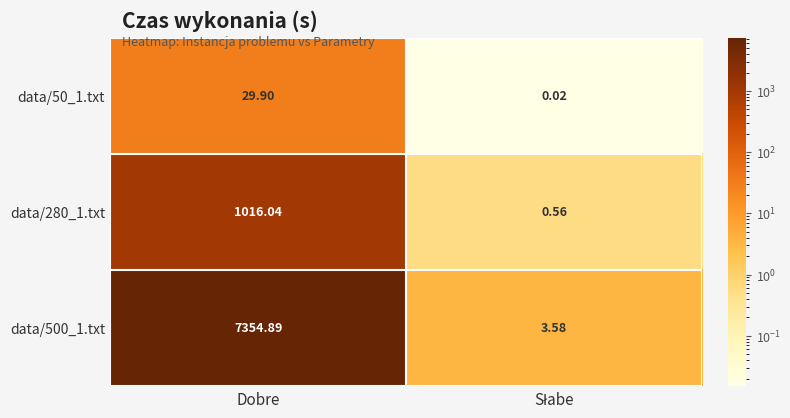

At which label does data/500_1.txt first exceed 7354?

Dobre